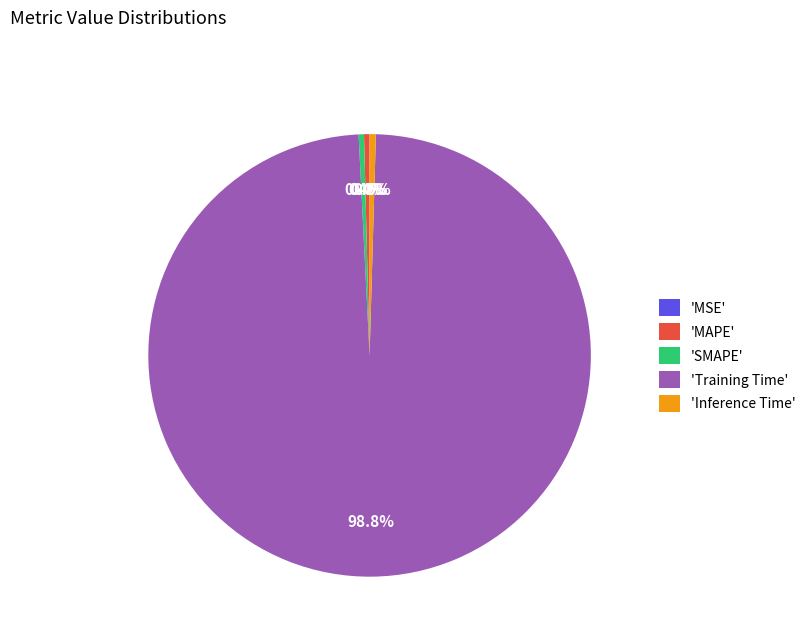

What is the largest slice in the pie chart?

'Training Time'